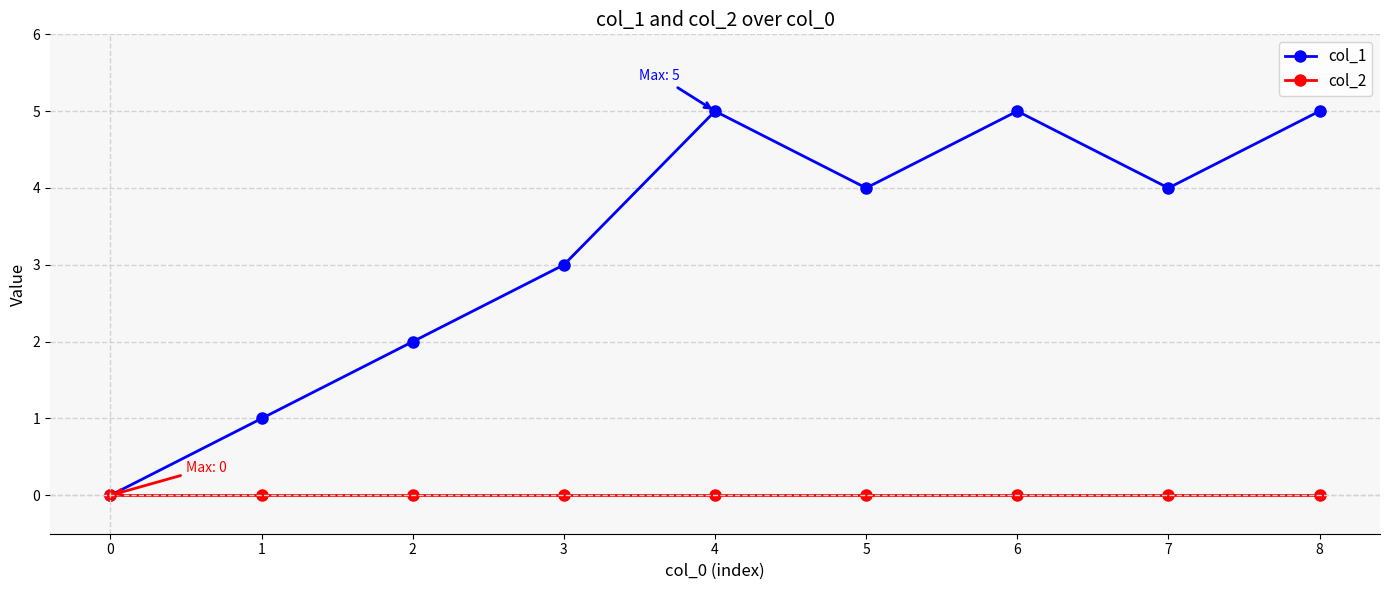

Reading right to left, extract all data points from this chart.

col_1: 5	4	5	4	5	3	2	1	0
col_2: 0	0	0	0	0	0	0	0	0